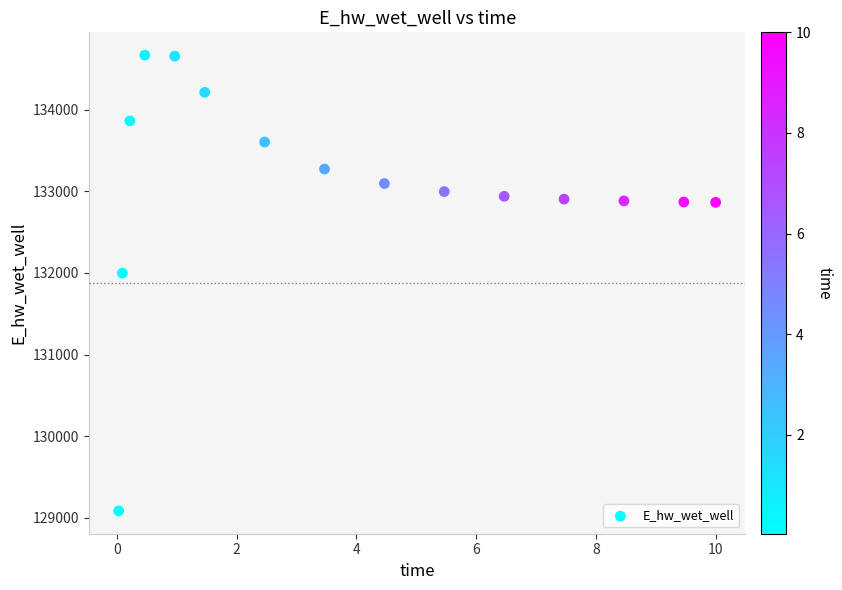

What is the range of X values (max minus min)?

10.0